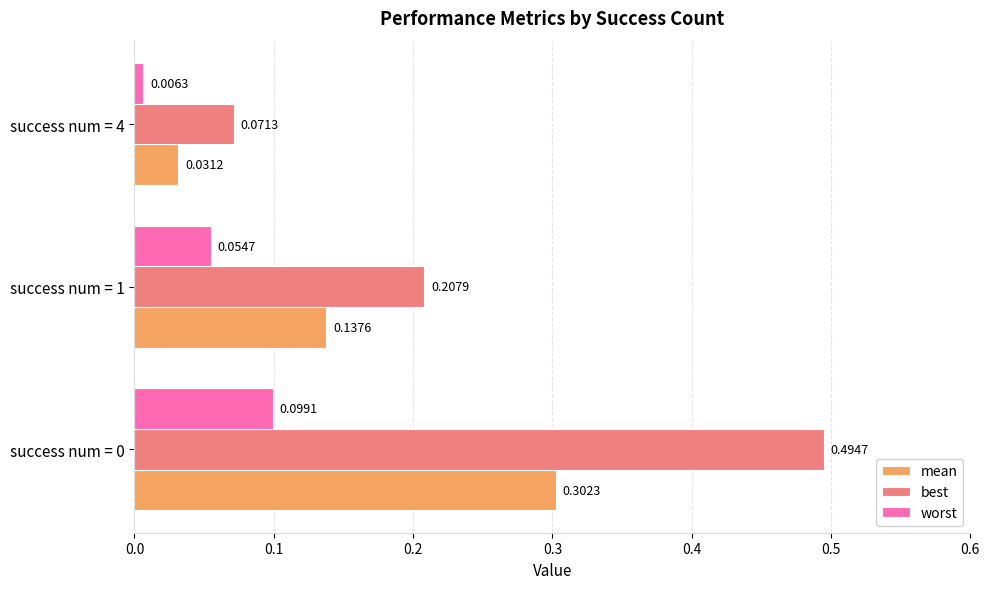

Rank the series by their maximum value, from lowest to highest.

worst, mean, best